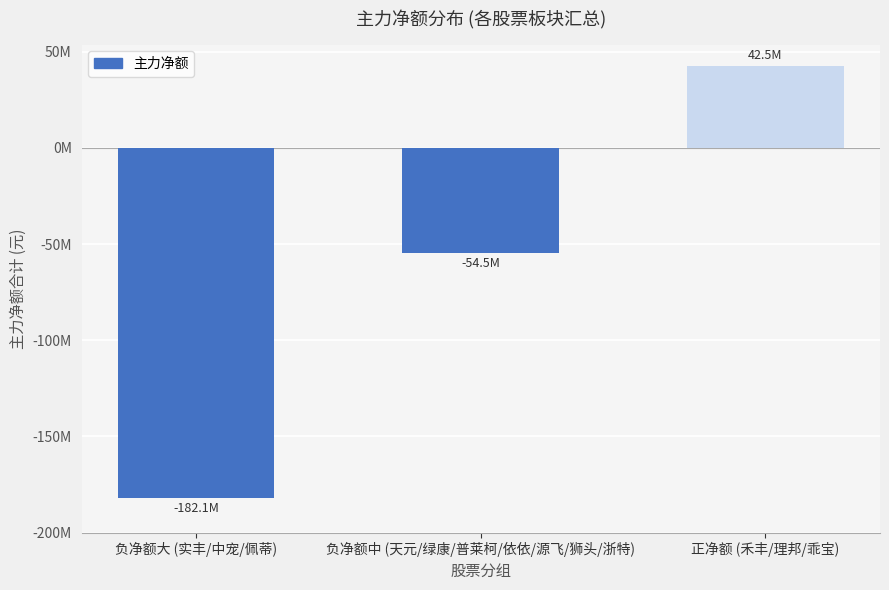

What is the maximum value shown in the chart?

42520664